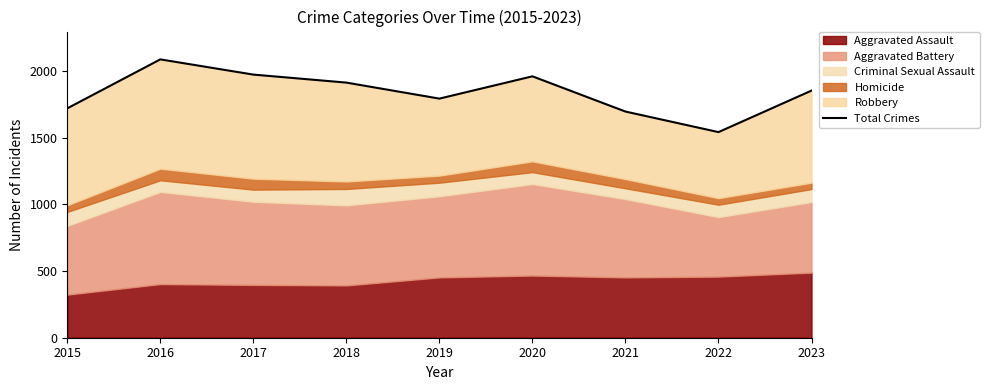

Does the chart have visible grid lines?

No